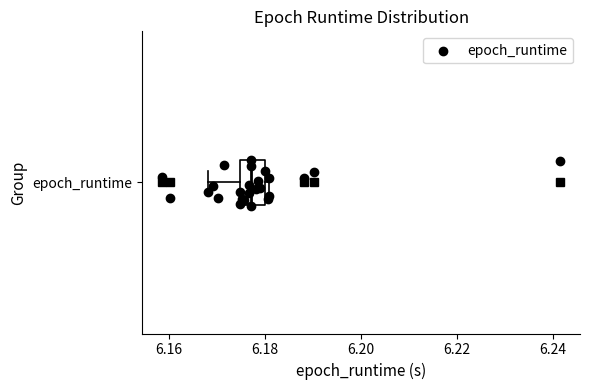

Read this box plot against the x-axis: the position of the median line, the range covered by the box, and the ends of both whiskers. The values are not printed on the chart, so give them approximately, as read against the axis.

median 6.176, box 6.174 to 6.180, whiskers 6.168 to 6.180 (just right of the box's right edge)